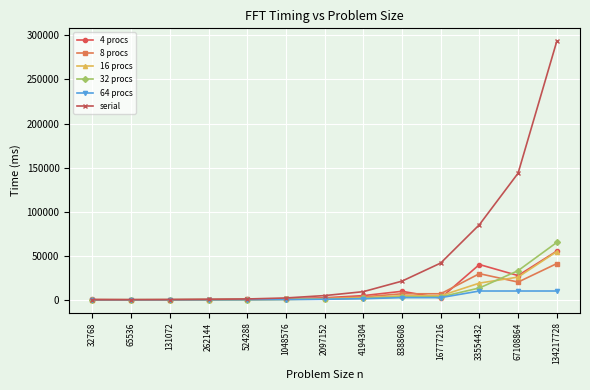

Which series has the largest total across all categories?

serial